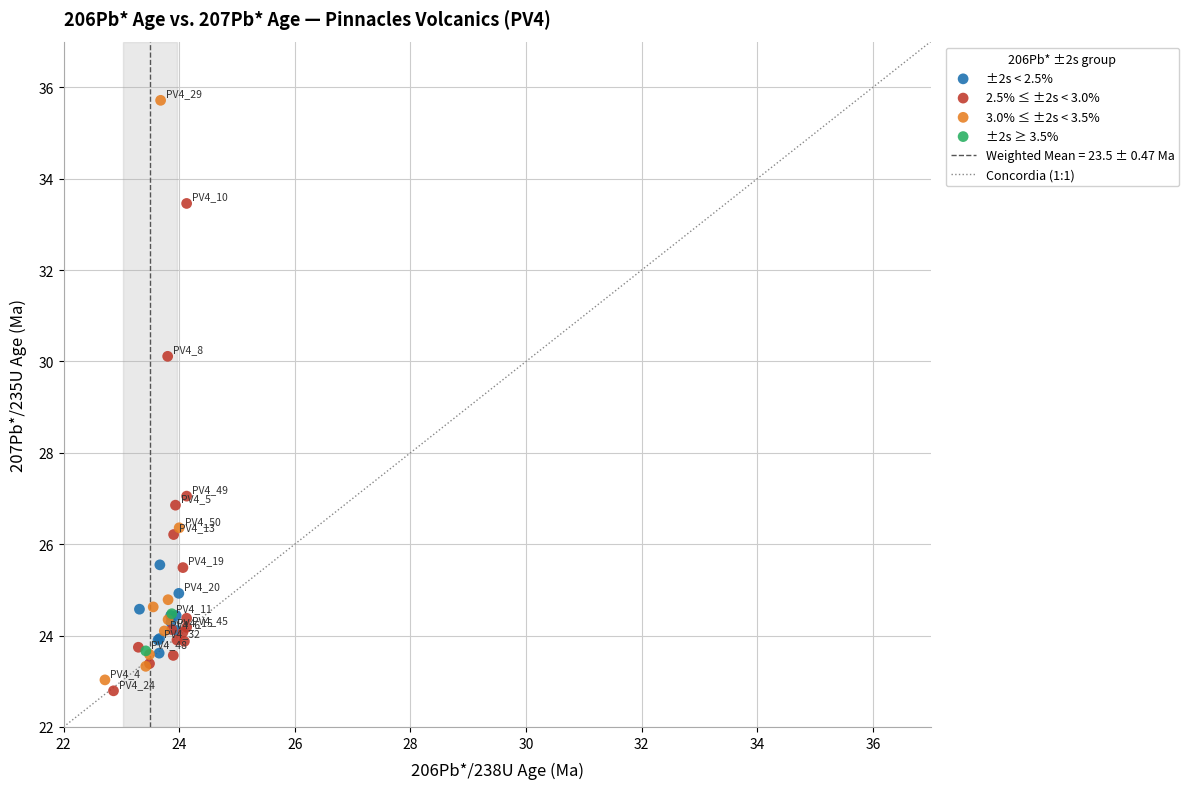

Which series reaches the maximum Y coordinate?

3.0% ≤ ±2s < 3.5%